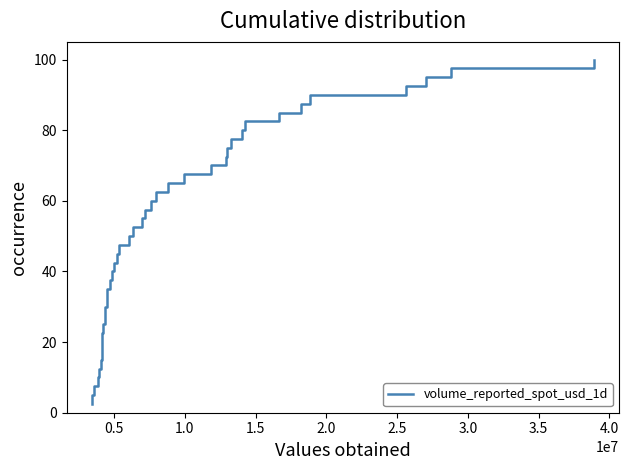

What is the smallest value displayed?

2.5